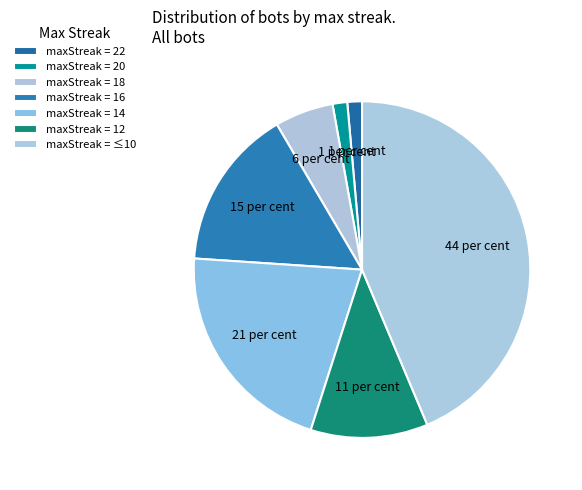

Count the number of slices in the pie.

7